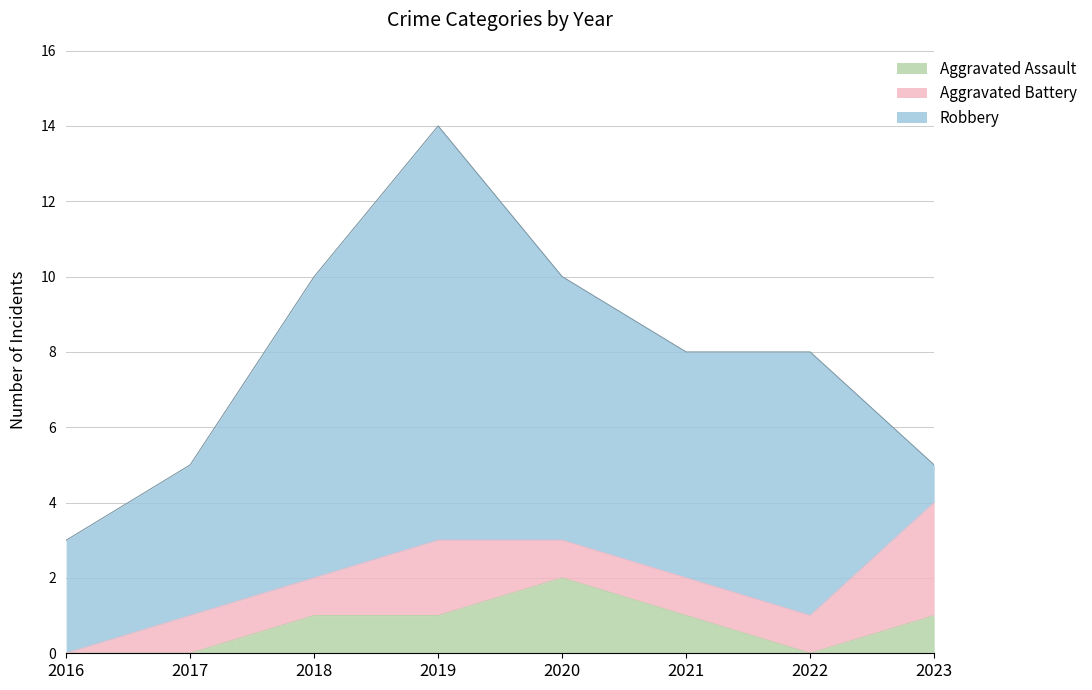

Which series ends up on top after the final intersection of Aggravated Battery and Aggravated Assault?

Aggravated Assault